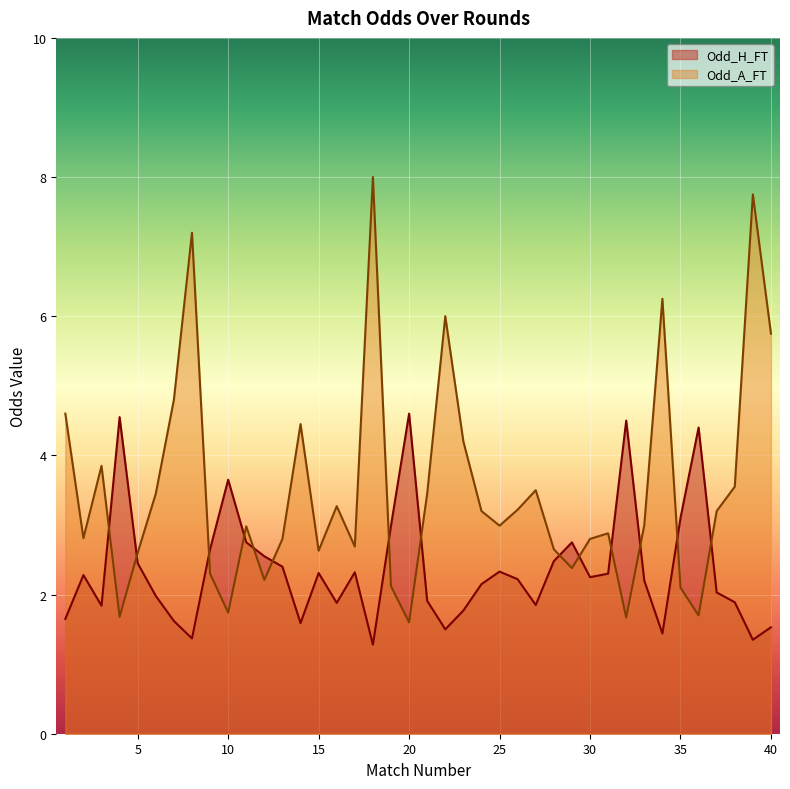

True or false: Odd_A_FT and Odd_H_FT intersect in this chart.

True